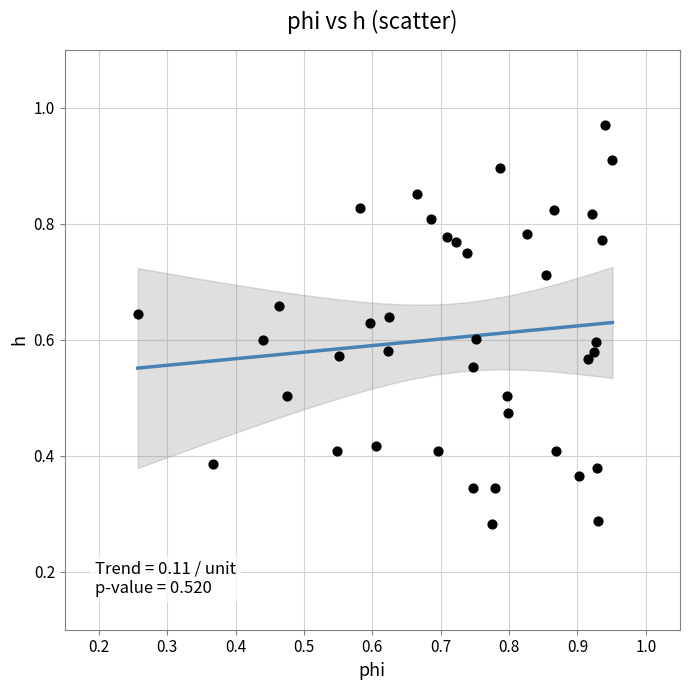

Count the number of points in this scatter plot.

40